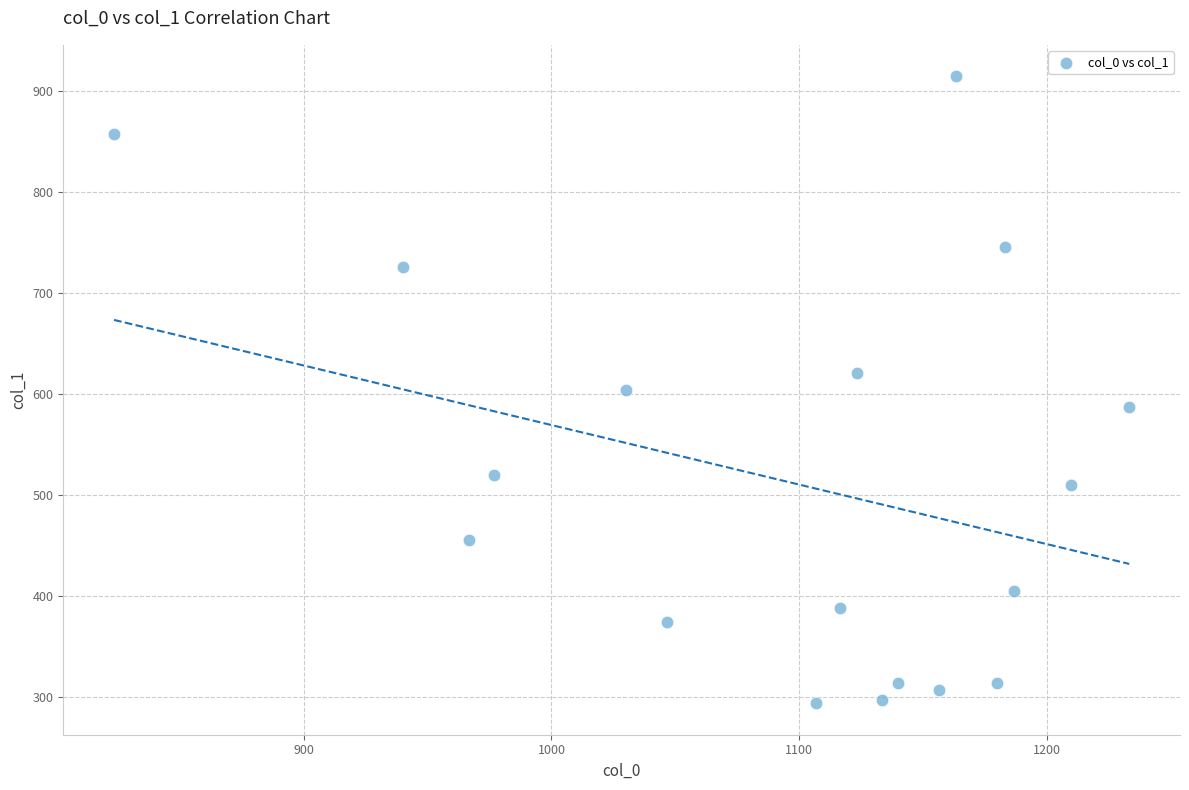

What is the range of Y values (max minus min)?

621.0